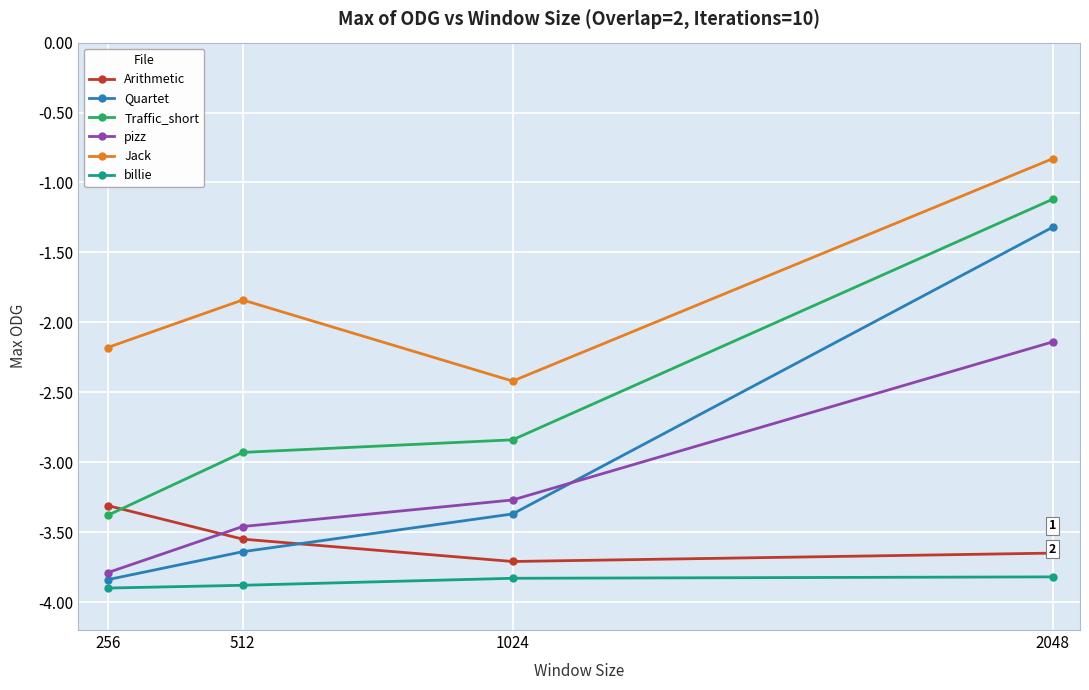

What is the sum of all Jack values?

-7.3